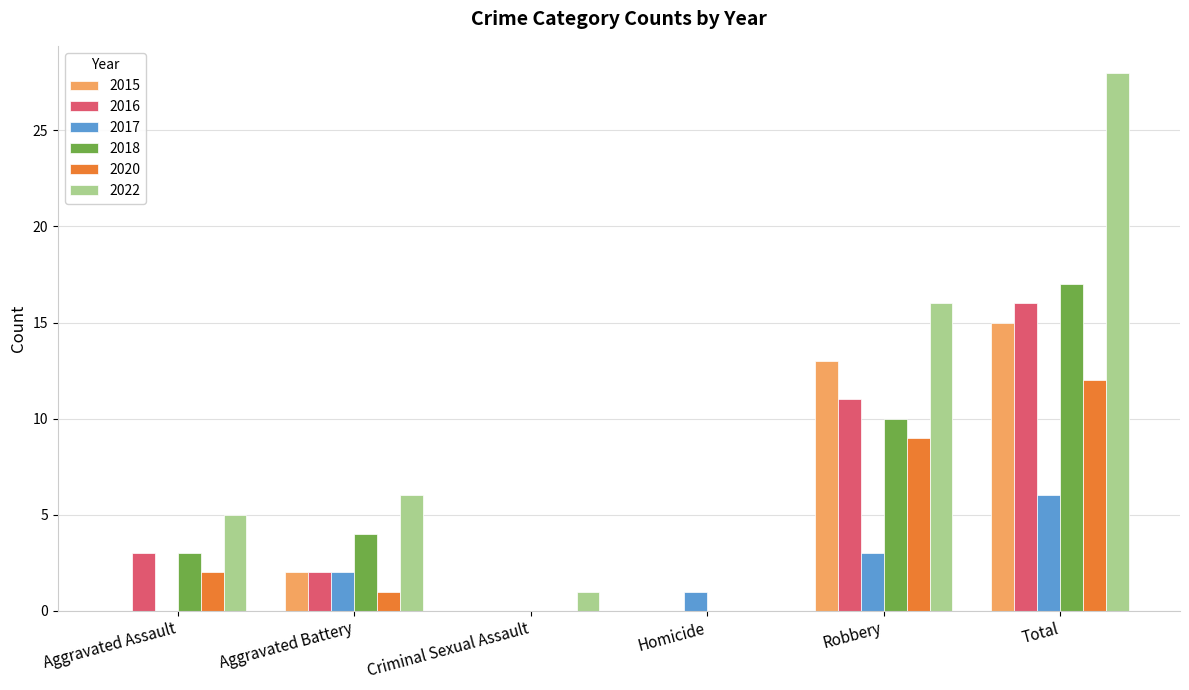

How many groups of bars are there?

6